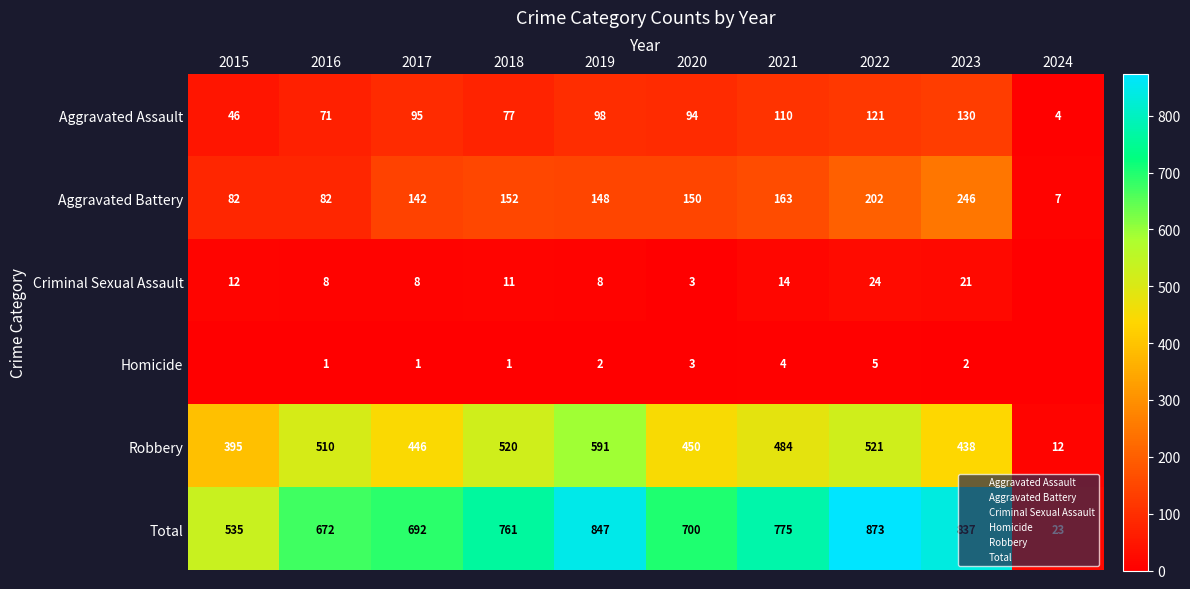

Which series has the largest range (max minus min)?

Total